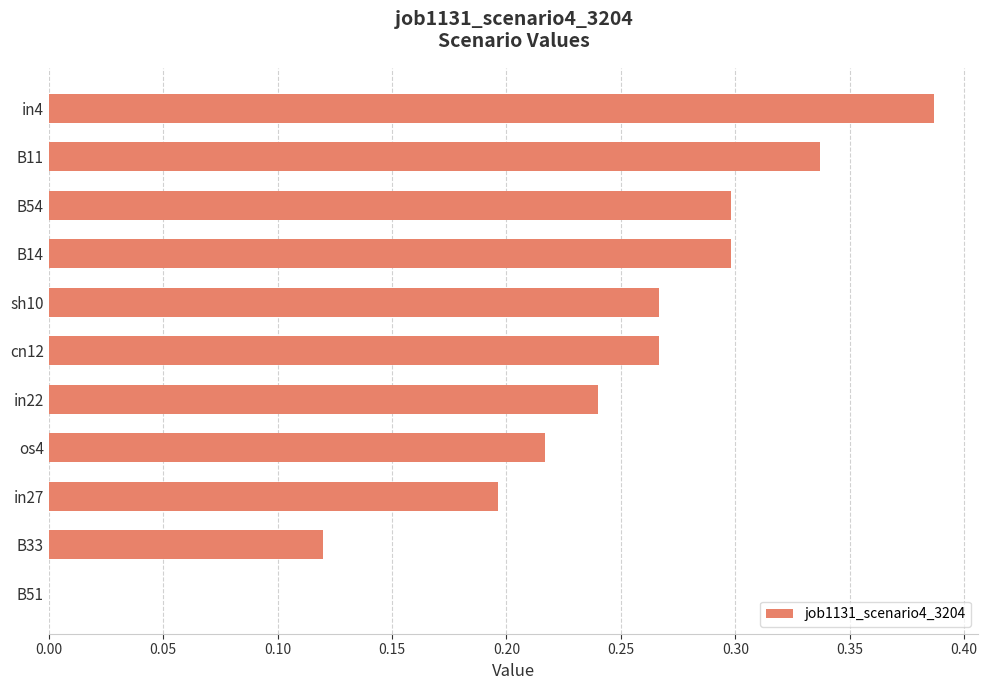

What is the change in value from in22 to in4?

+0.1